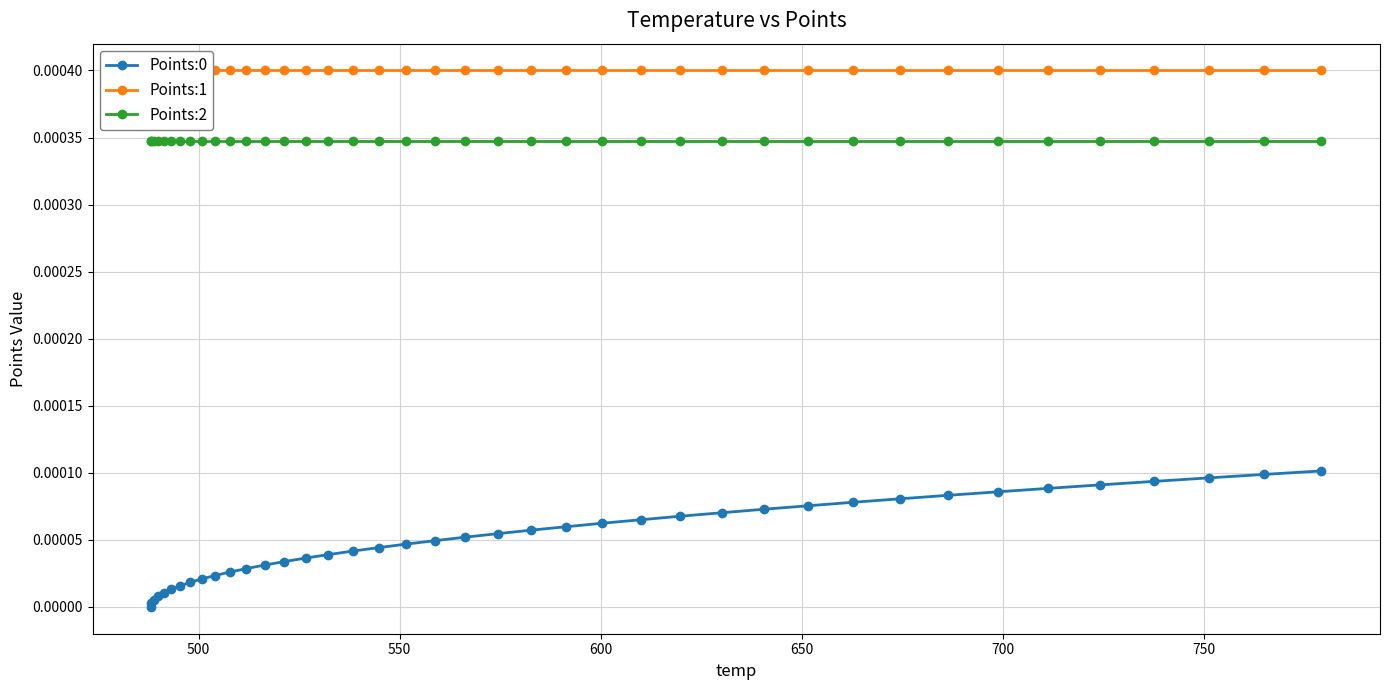

True or false: Points:0 and Points:2 intersect in this chart.

False